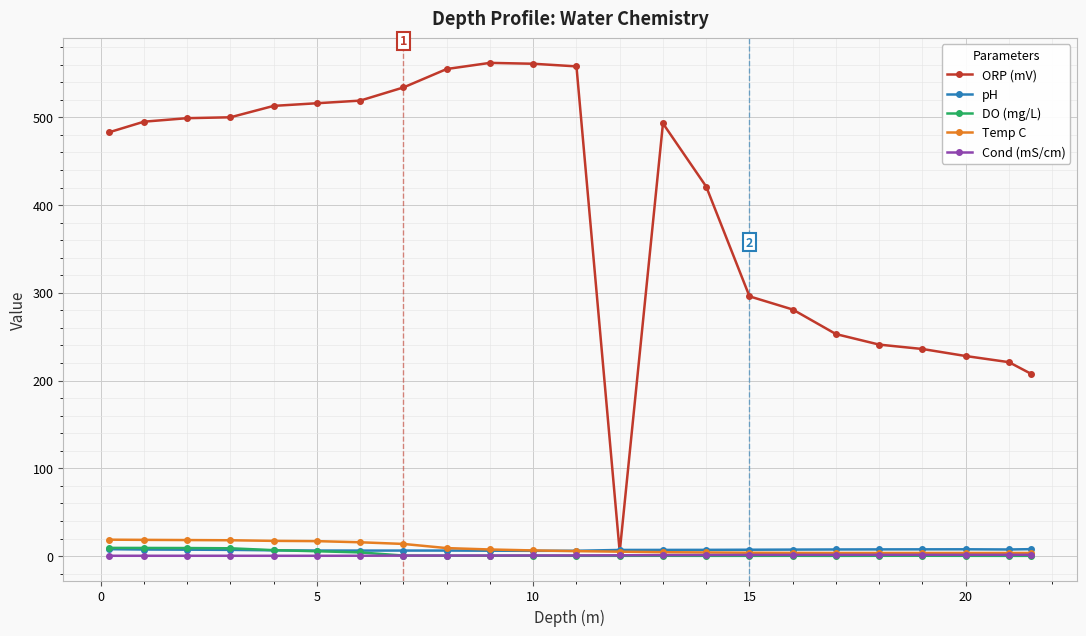

What is the value of the pH point at the 18th from the left?

7.6